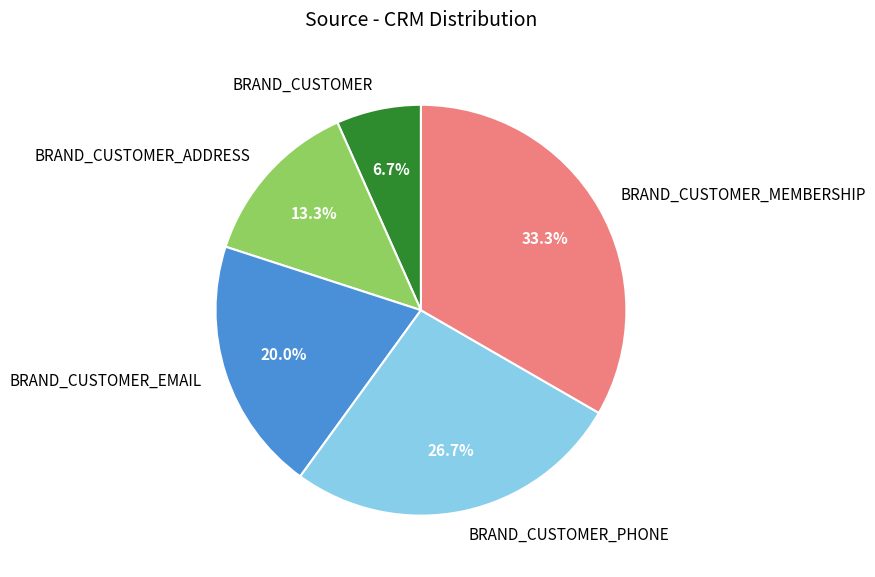

True or false: BRAND_CUSTOMER_EMAIL accounts for 20% of the total.

True